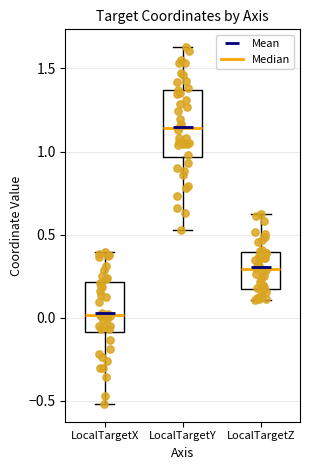

Where does the median line of the box for LocalTargetY sit on the y-axis? The values are not printed on the chart, so give them approximately, as read against the axis.

1.15